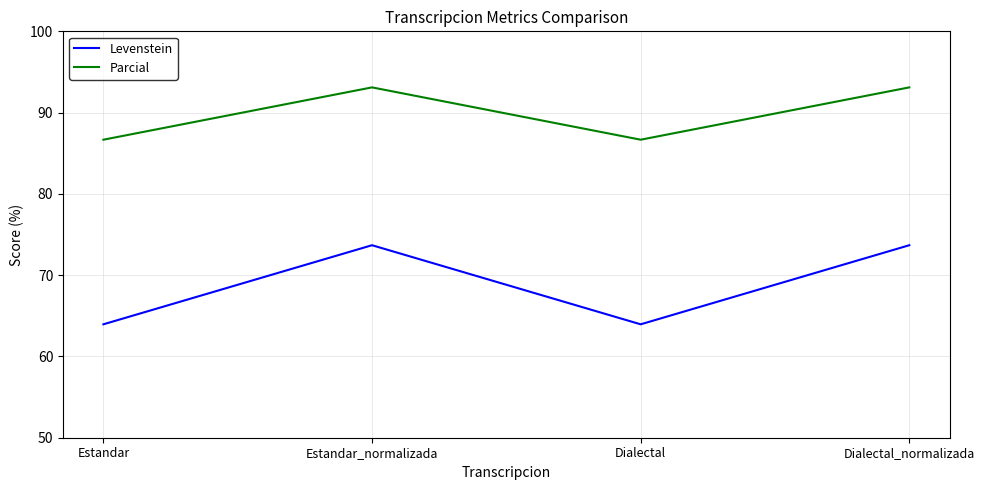

List the series in order of their peak value, highest first.

Parcial, Levenstein